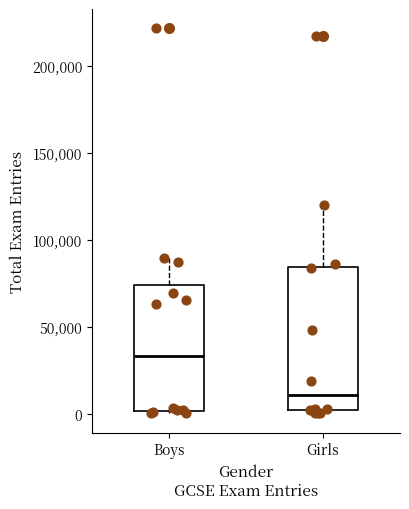

Which box is the tallest, from its lower edge to its upper edge?

Girls